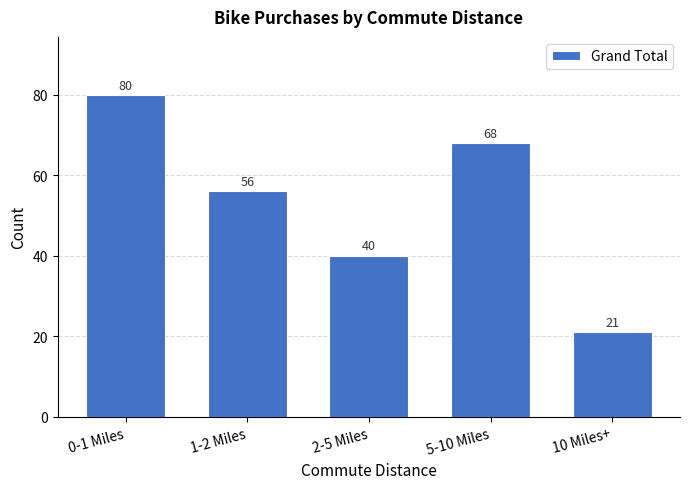

Reading left to right, list all the values displayed in this chart.

0-1 Miles=80	1-2 Miles=56	2-5 Miles=40	5-10 Miles=68	10 Miles+=21